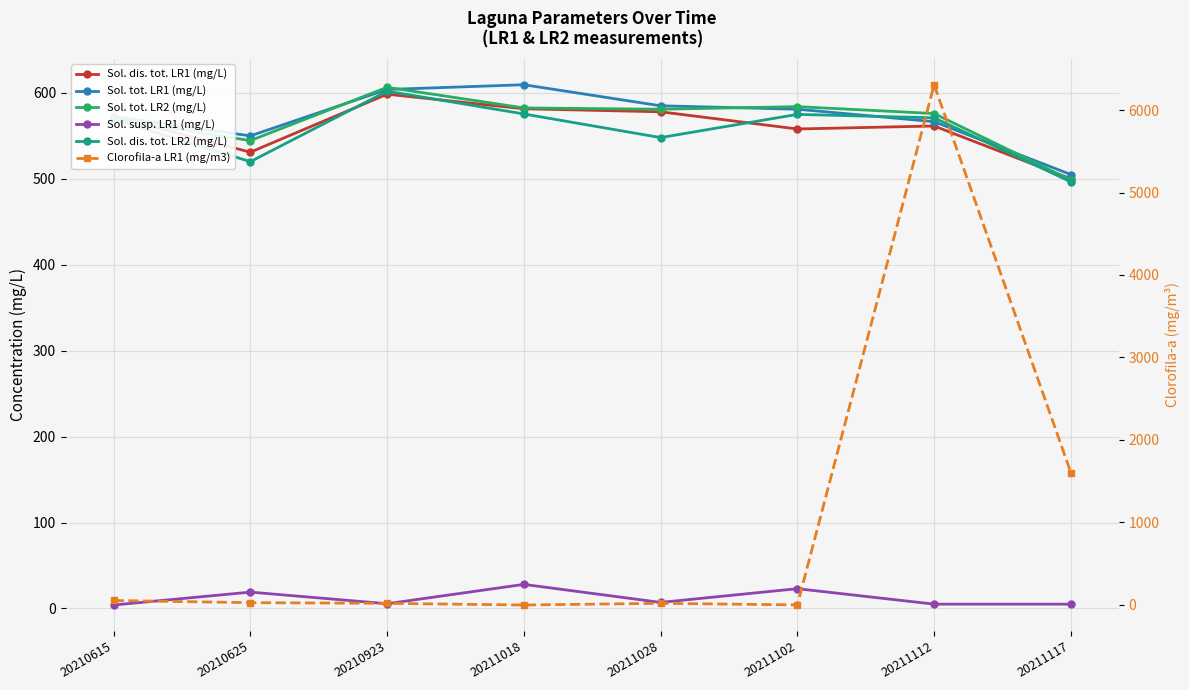

How many interior local valleys does the Sol. tot. LR2 (mg/L) series have?

2